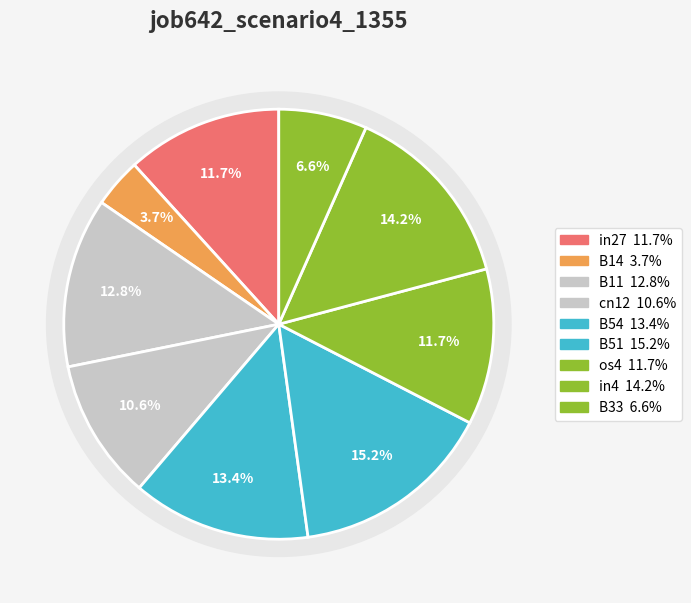

Which category has the biggest portion of the pie?

B51